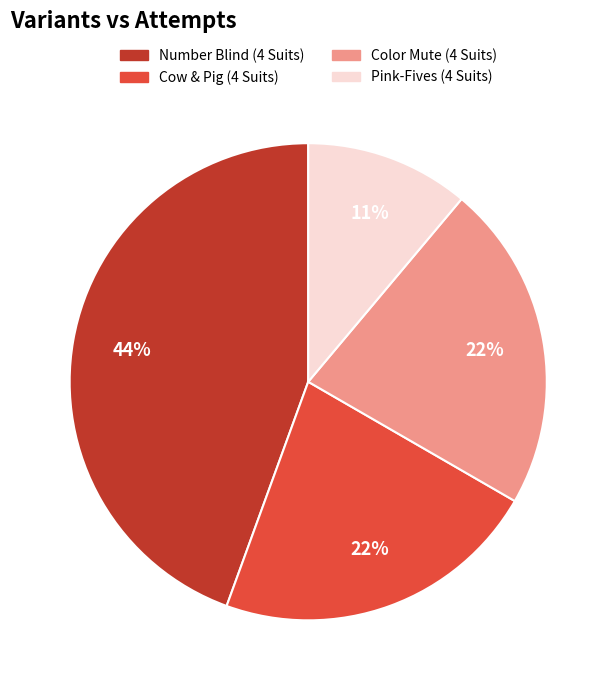

How many segments does this pie chart have?

4